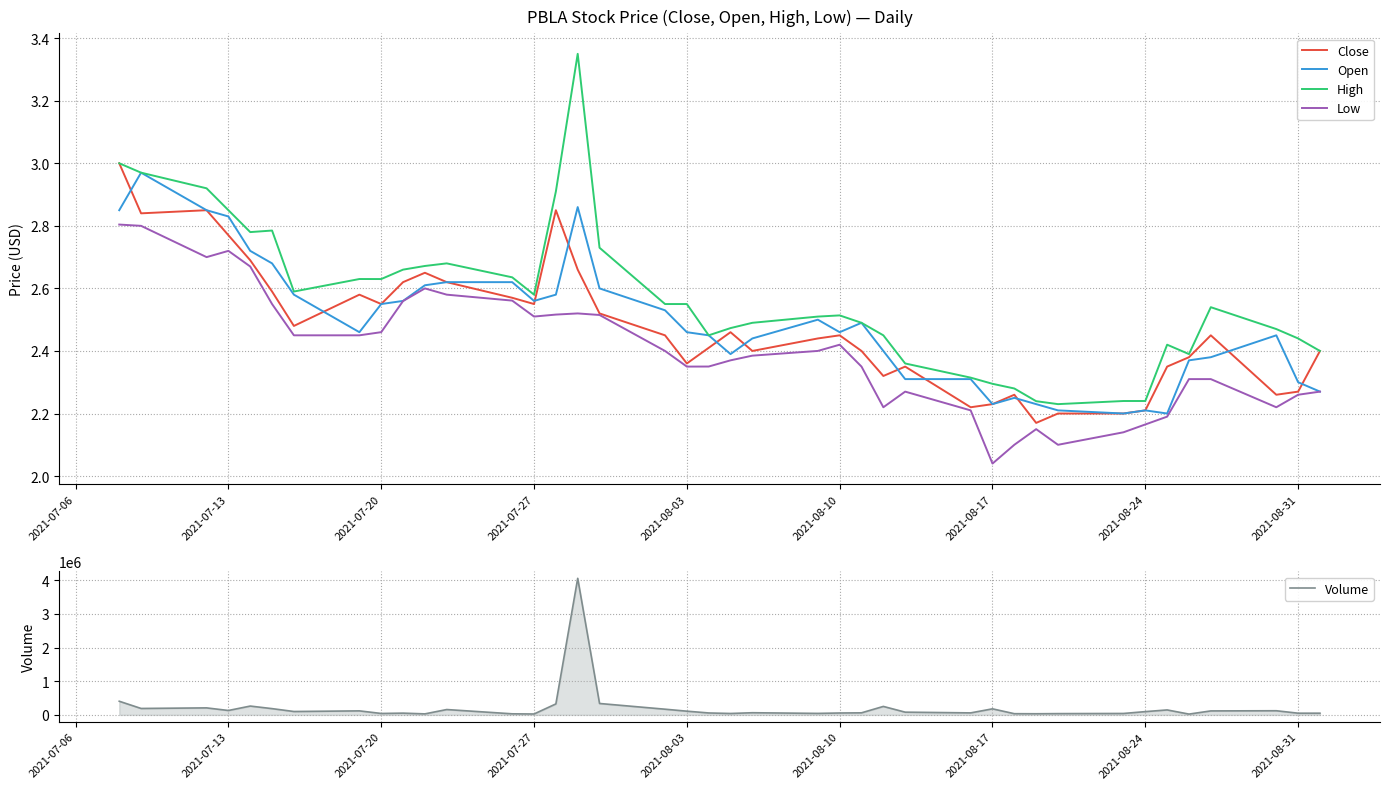

What is the difference between the maximum and minimum values in the Volume series?

4031428